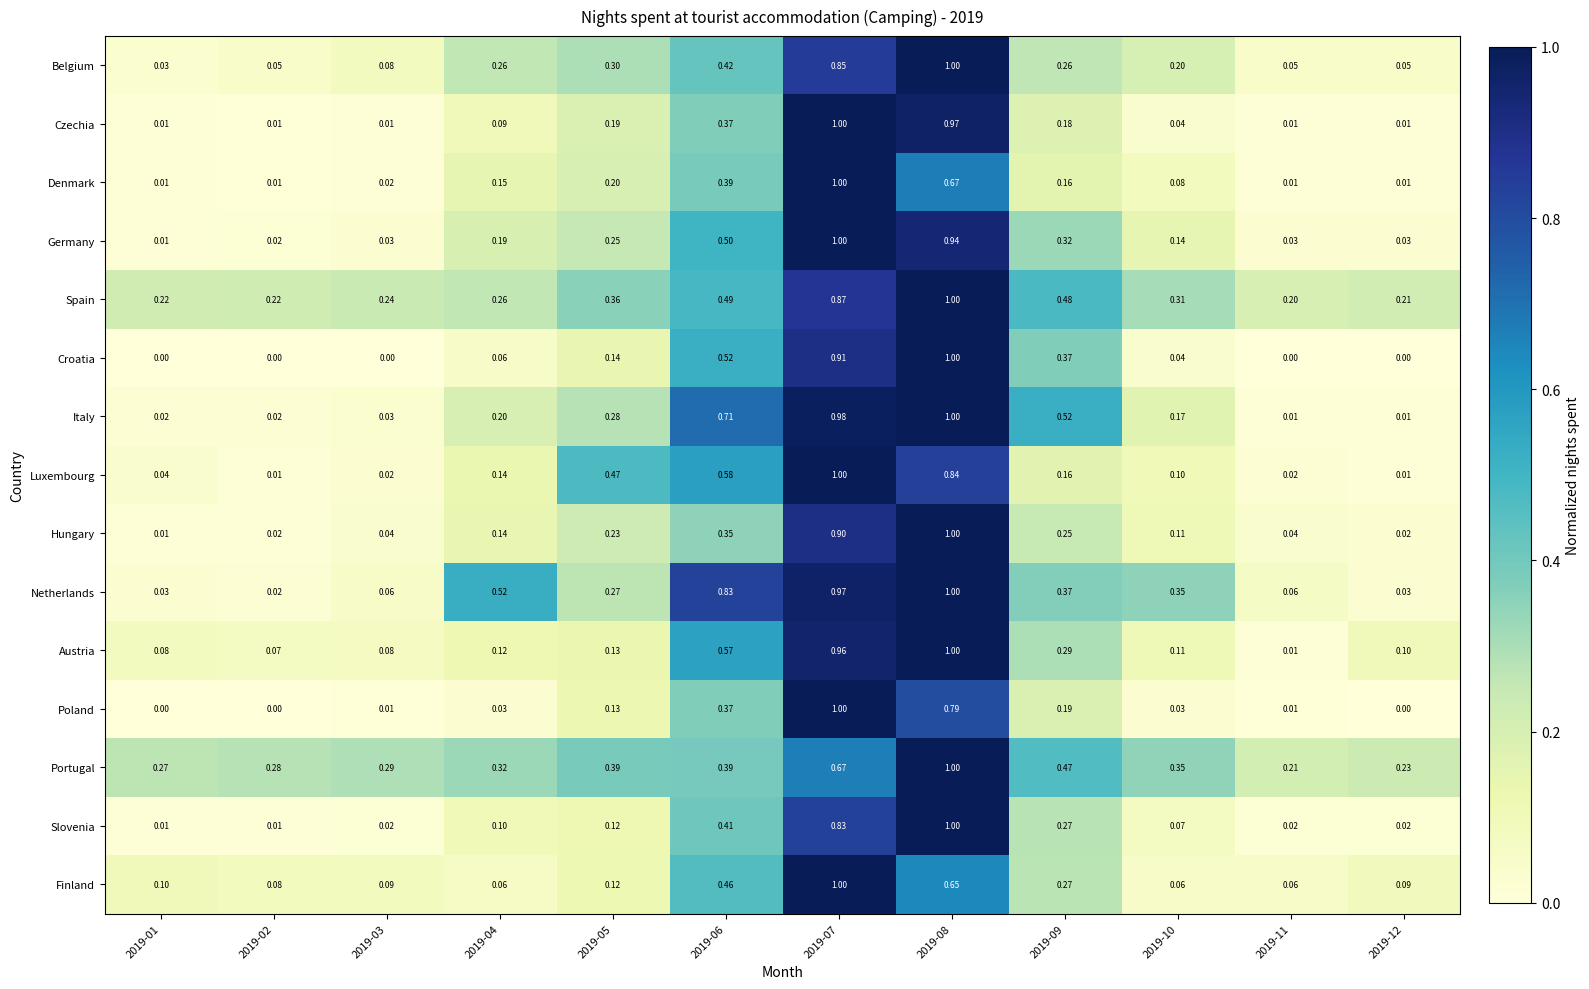

Which series changed the most between 2019-06 and 2019-11?

Netherlands